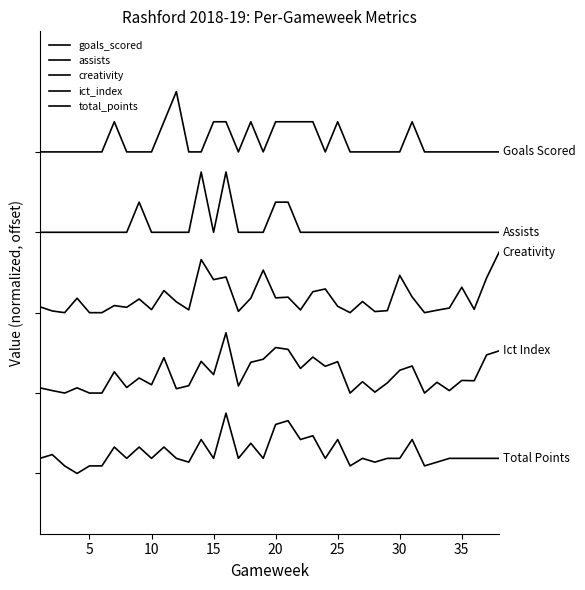

Does the chart have visible grid lines?

No